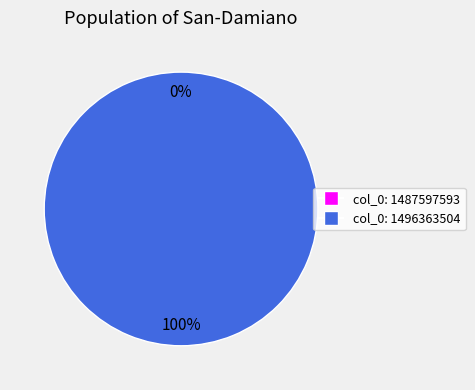

True or false: 1496363504 accounts for 88% of the total.

False